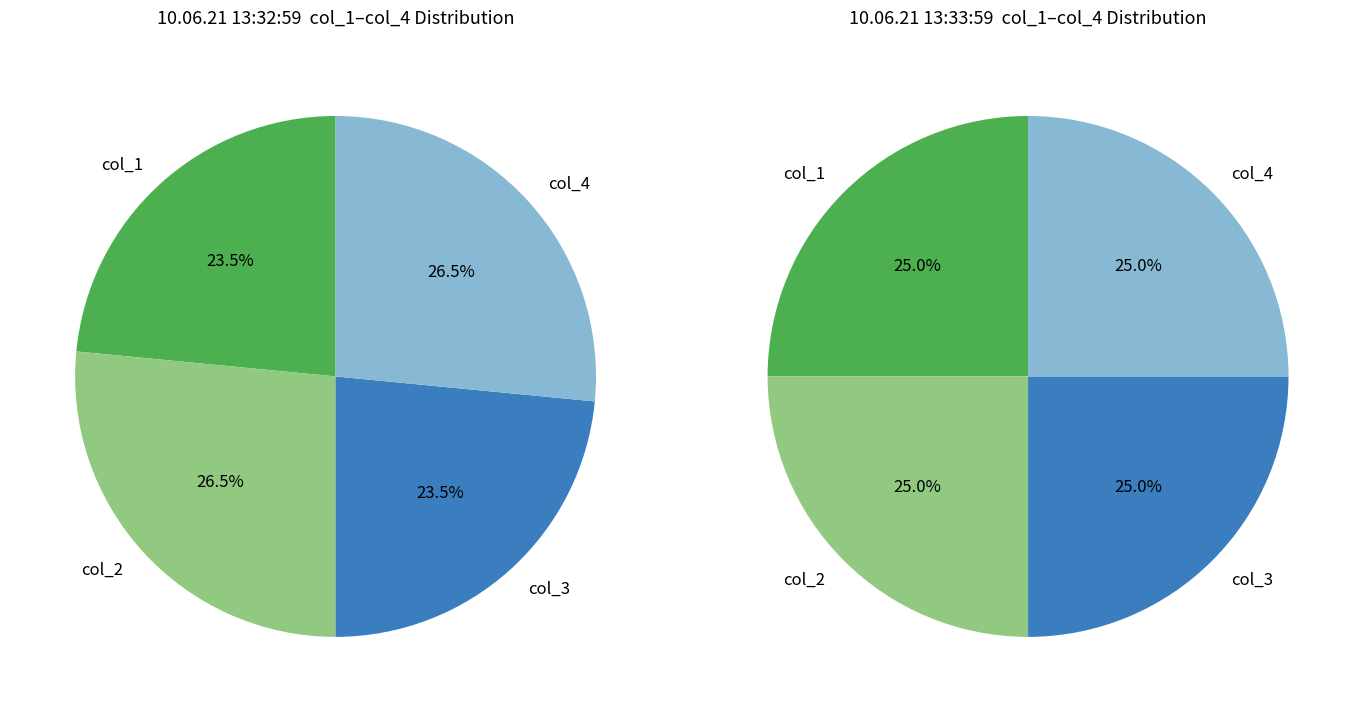

True or false: 10.06.21 13:33:59 accounts for 42% of the total.

True